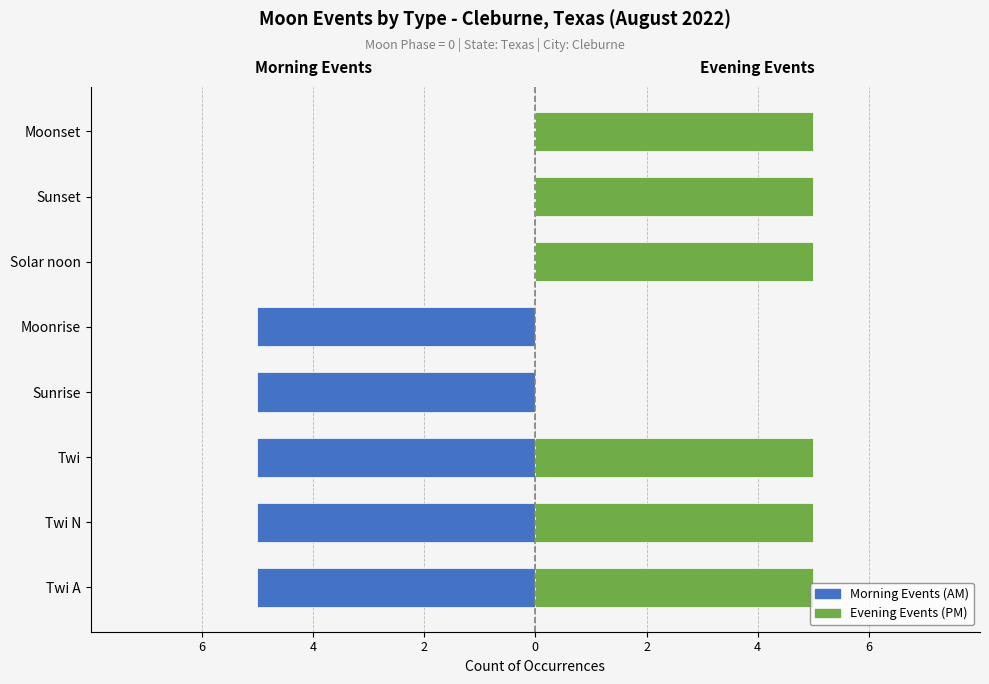

How many AM / Morning values are between -5 and 0?

8